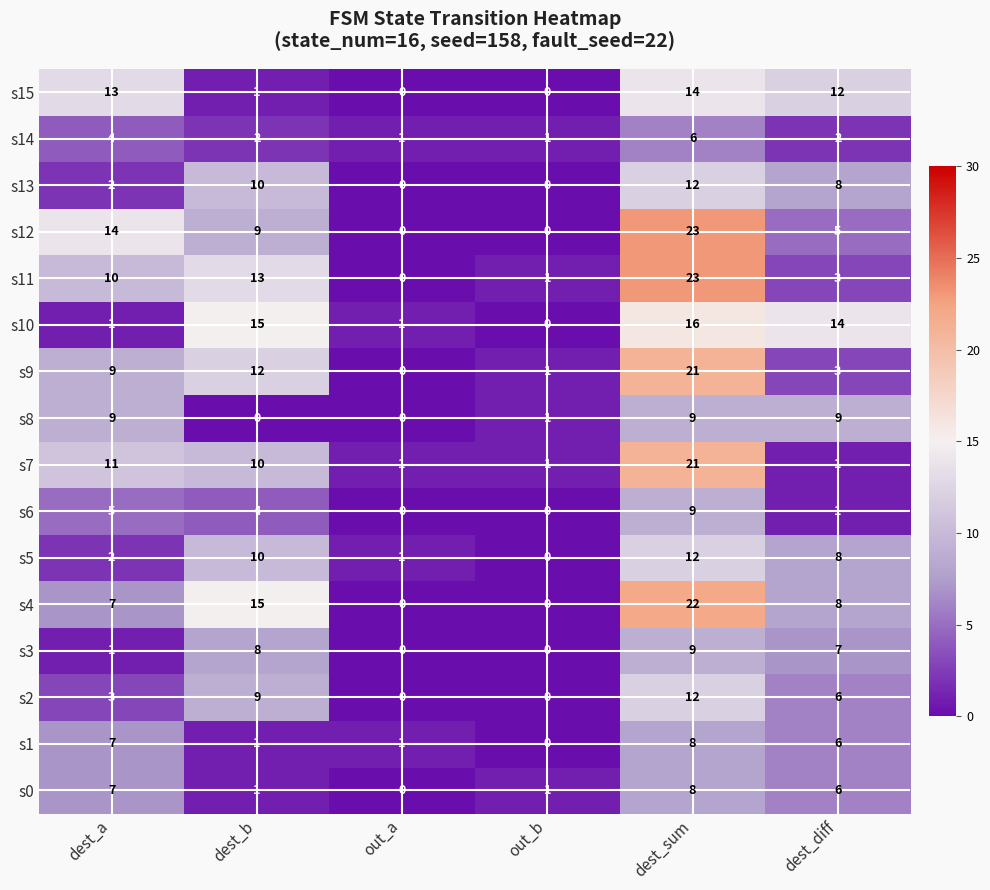

Count the s2 values in the range 0 to 9.

5